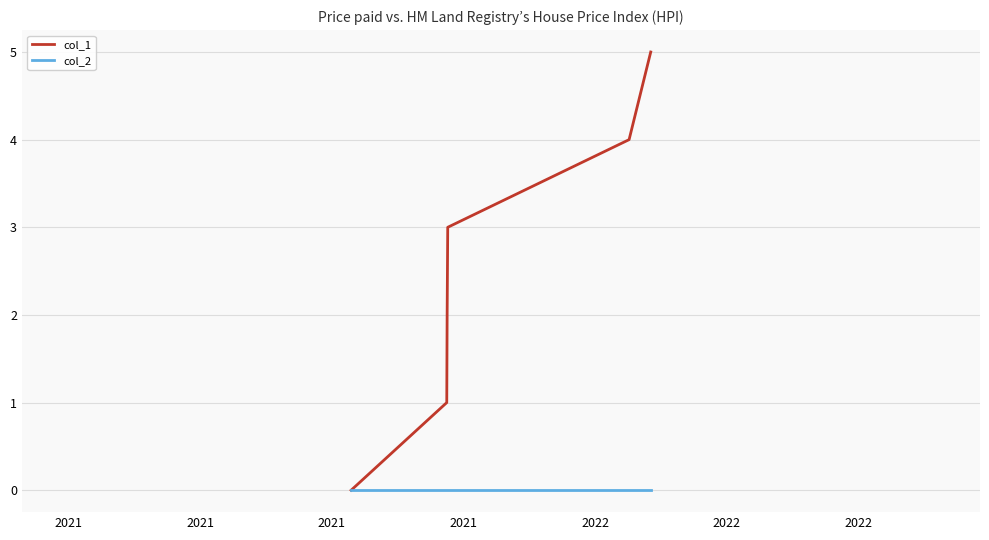

Which series has the largest total across all categories?

col_1